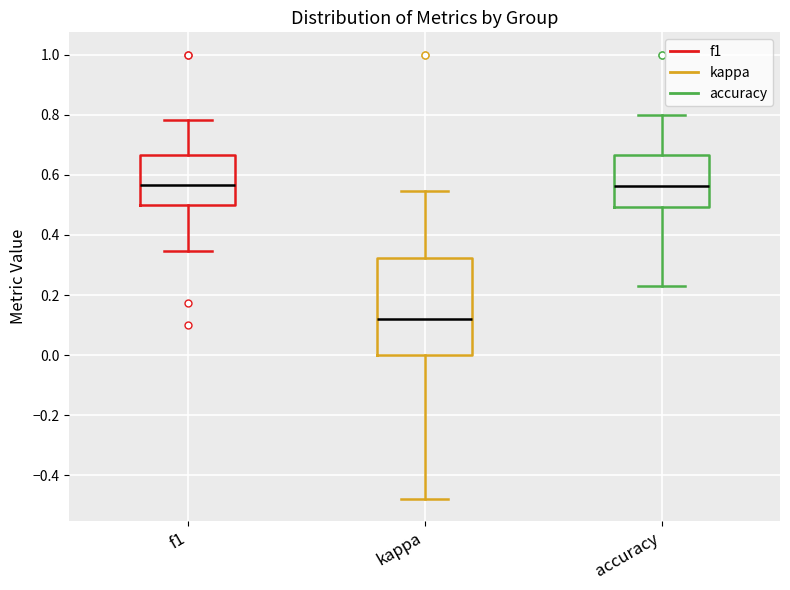

Comparing the boxes themselves (not the whiskers), which one is the tallest?

kappa